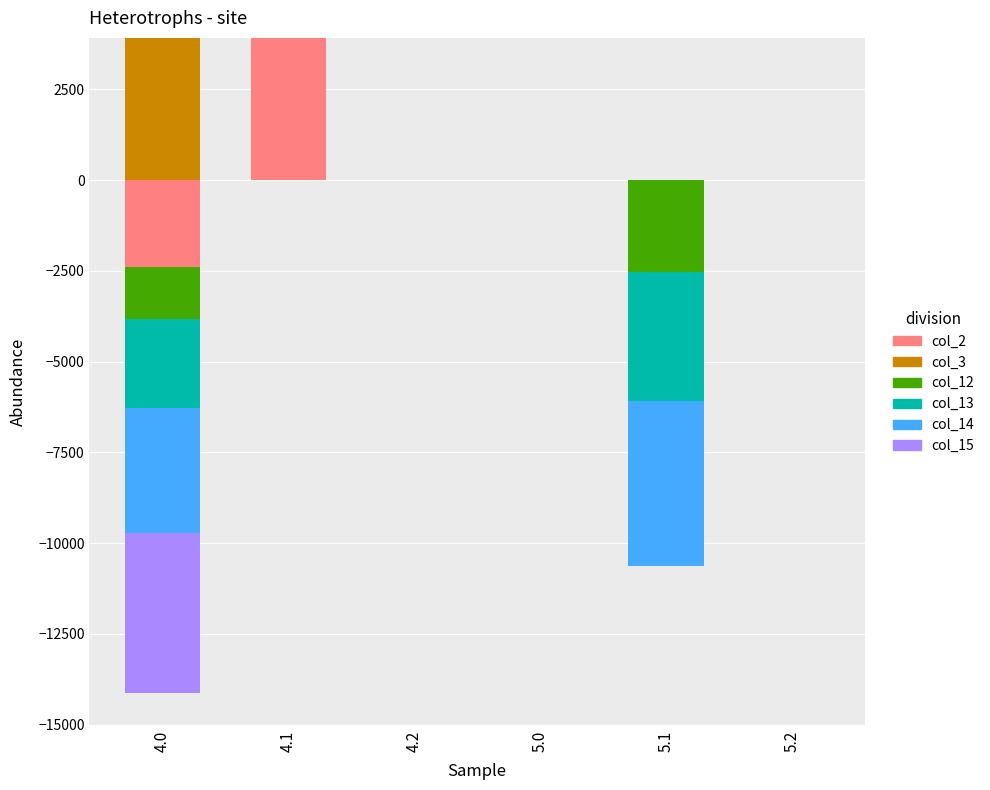

What is the label of the 6th bar from the right?

4.0